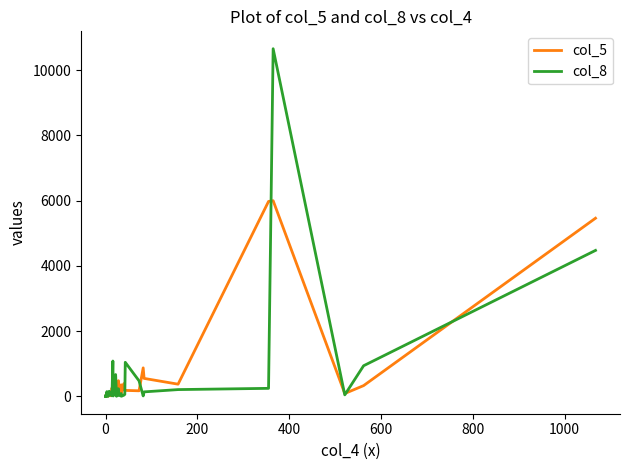

List the series in order of their peak value, lowest first.

col_5, col_8